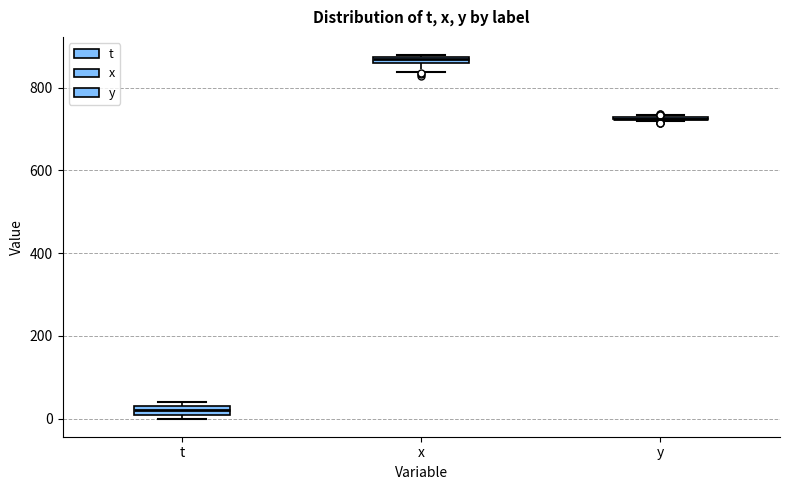

Where is the upper edge of the box for t on the y-axis? The values are not printed on the chart, so give them approximately, as read against the axis.

20